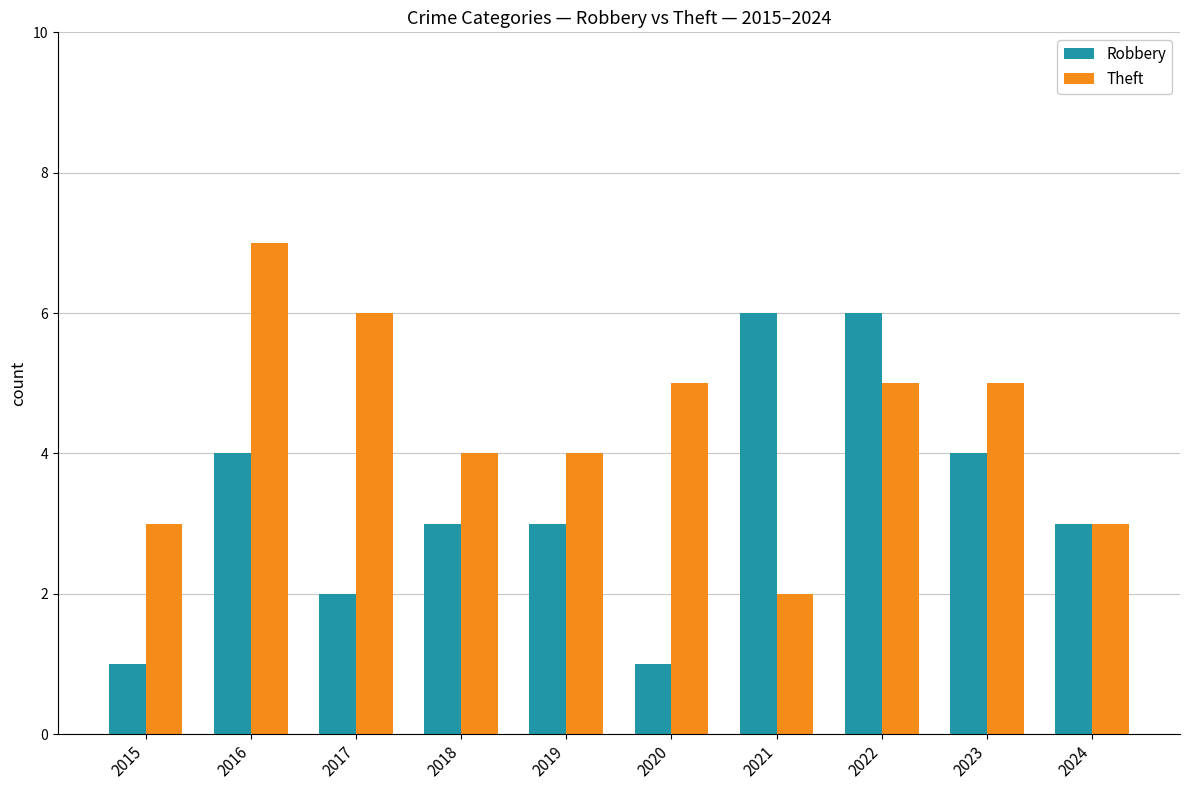

What is the average value of the Robbery series?

3